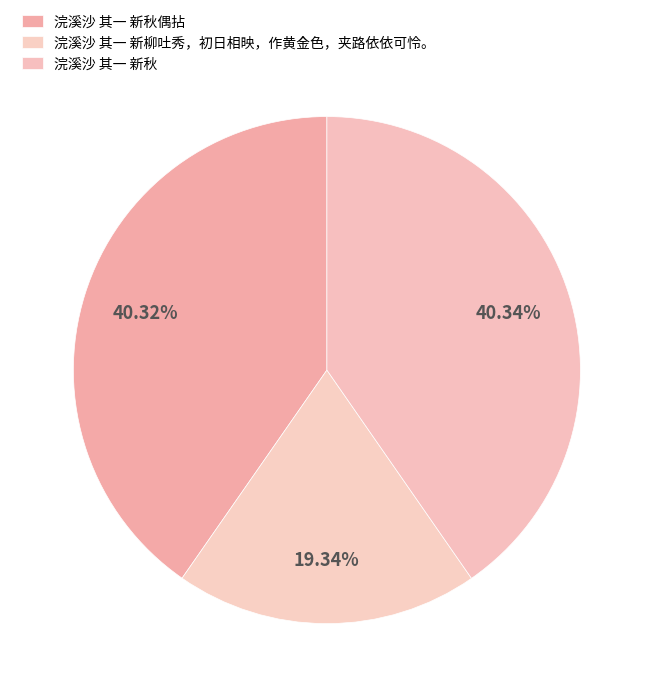

Which slice is the smallest?

浣溪沙 其一 新柳吐秀，初日相映，作黄金色，夹路依依可怜。